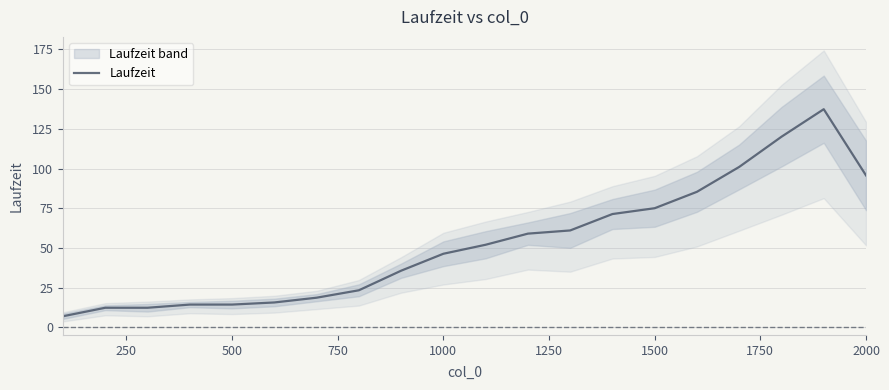

What is the maximum value for Laufzeit?

137.3